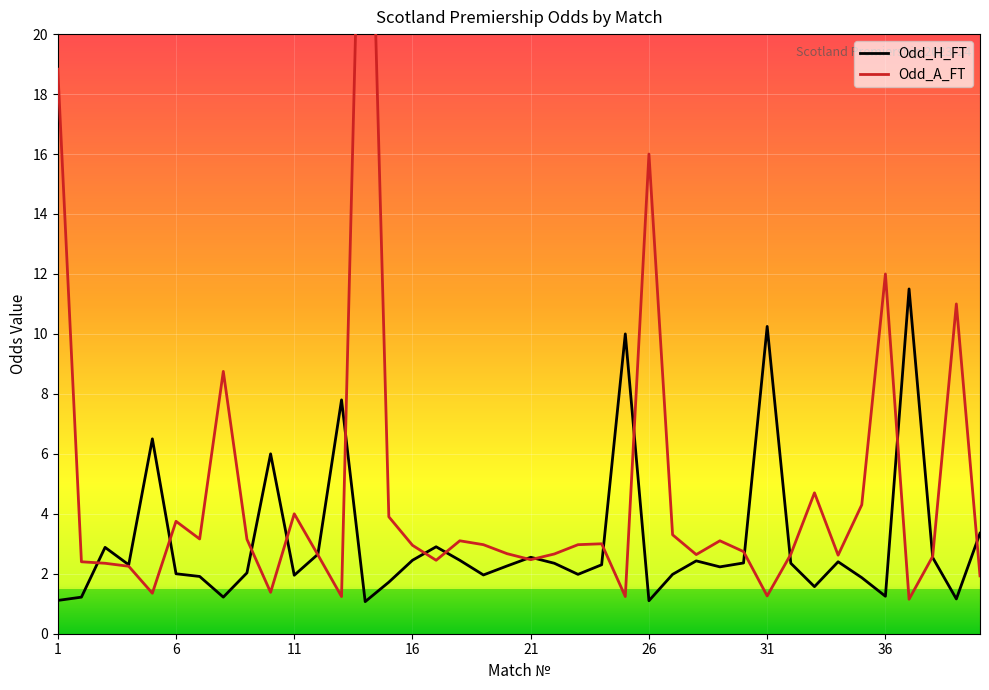

What is the approximate value of Odd_H_FT at 31?

10.2